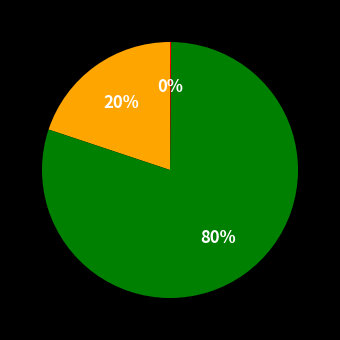

To the nearest percent, what is the average slice percentage?

33%